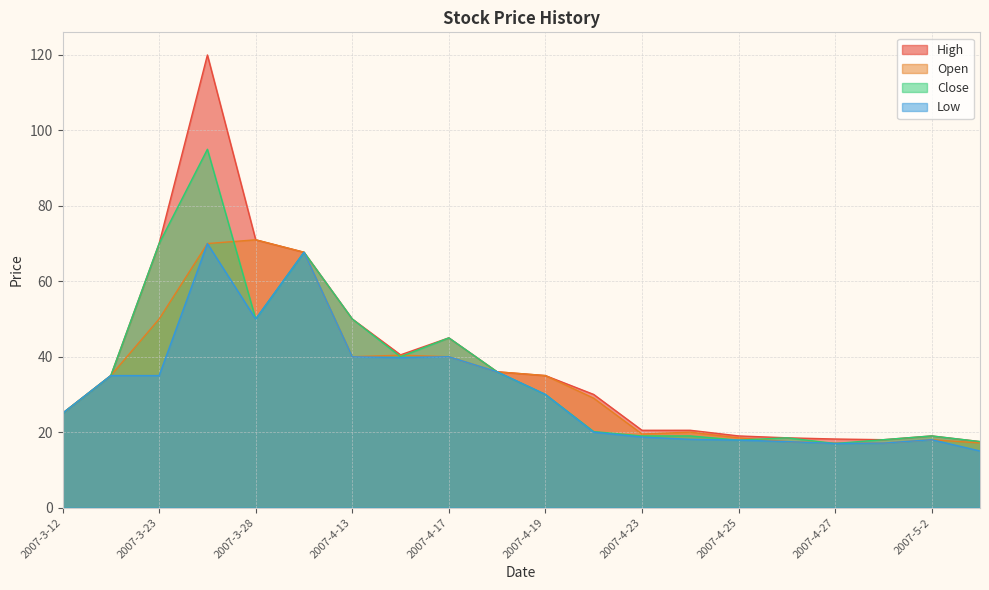

In Open, how many points are higher than both neighbors (excluding endpoints)?

4